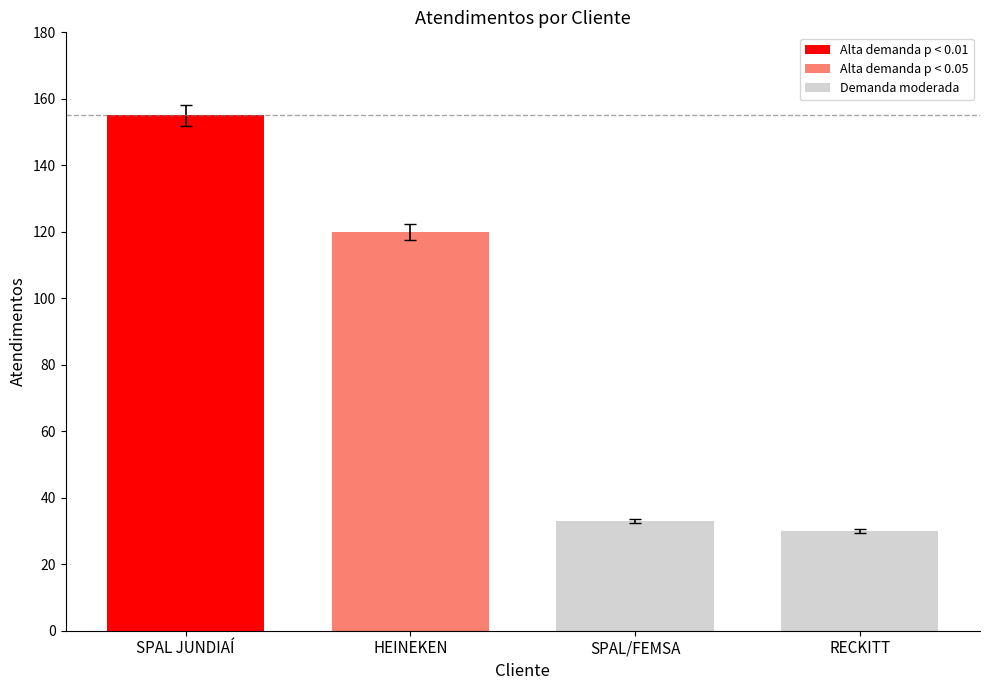

Which label corresponds to the largest value in the chart?

SPAL JUNDIAÍ